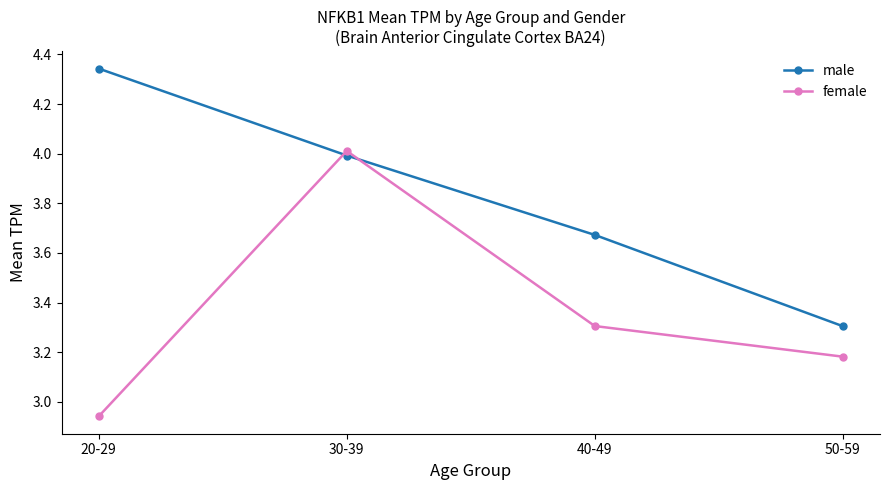

True or false: female has a value of 4.4 at 20-29.

False